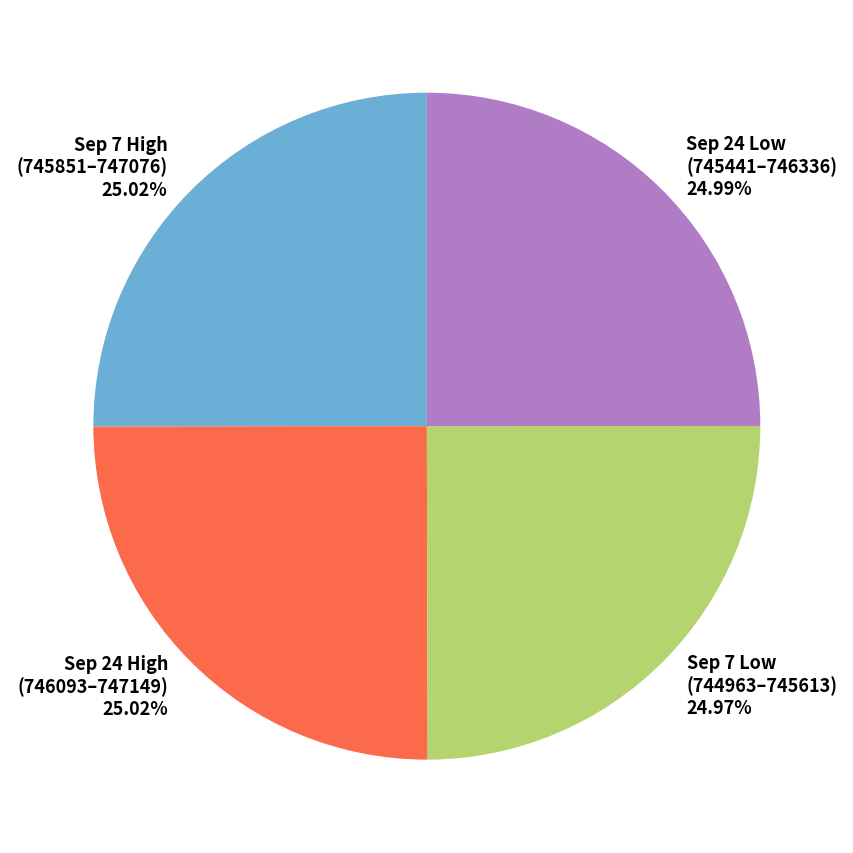

Does any single category account for the majority?

No